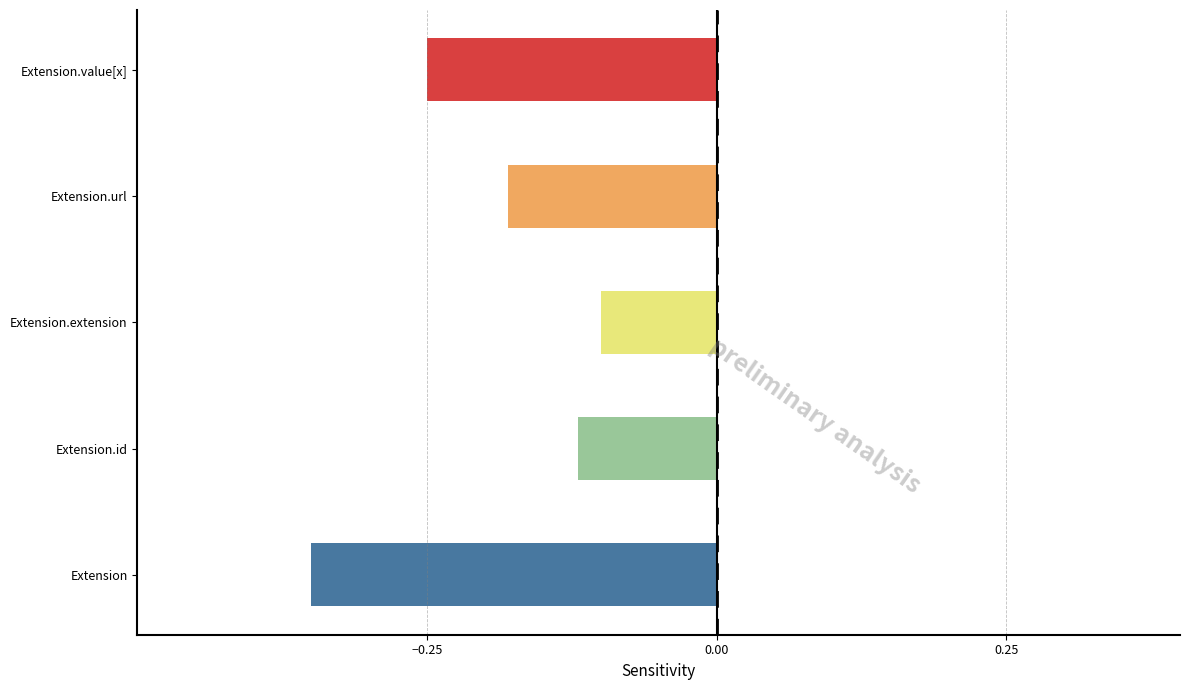

Which has a higher value, Extension.id or Extension?

Extension.id